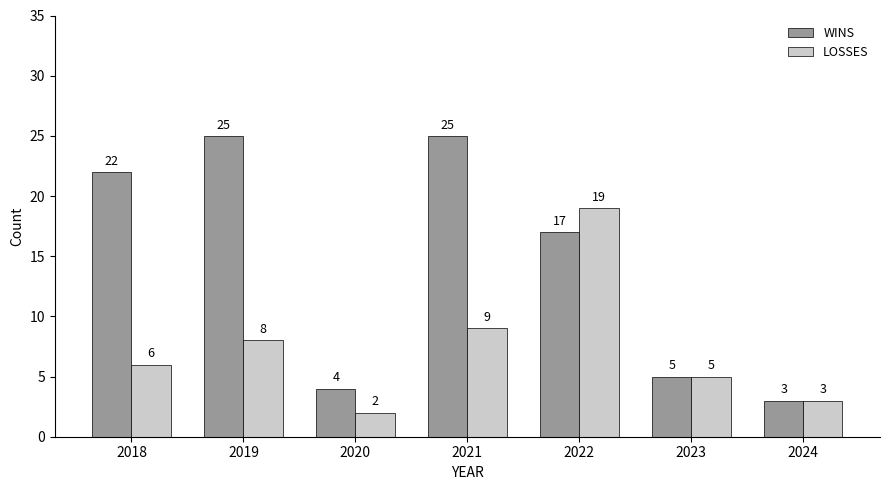

What is the value of the LOSSES bar at the 1st from the left?

6